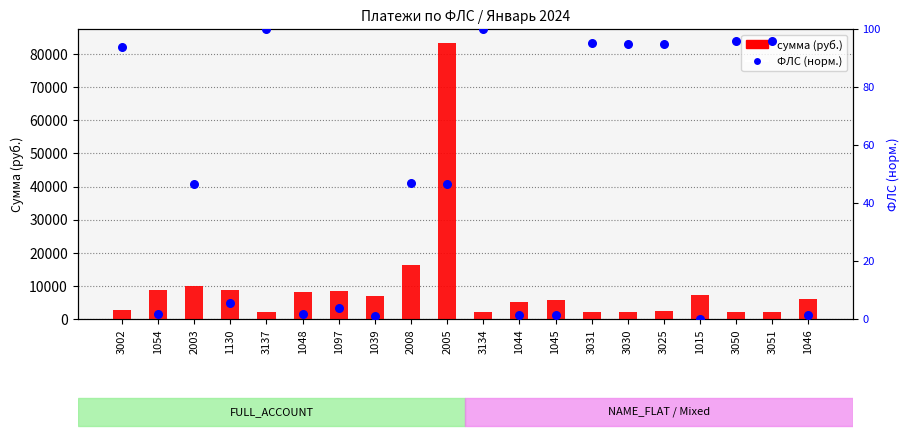

Which series has the largest total across all categories?

сумма